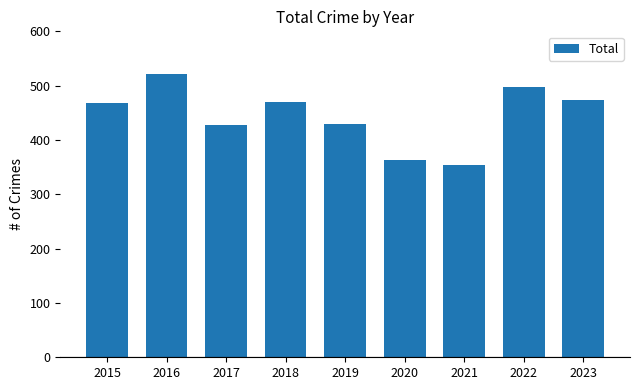

What is the value of the 9th bar from the left?

474